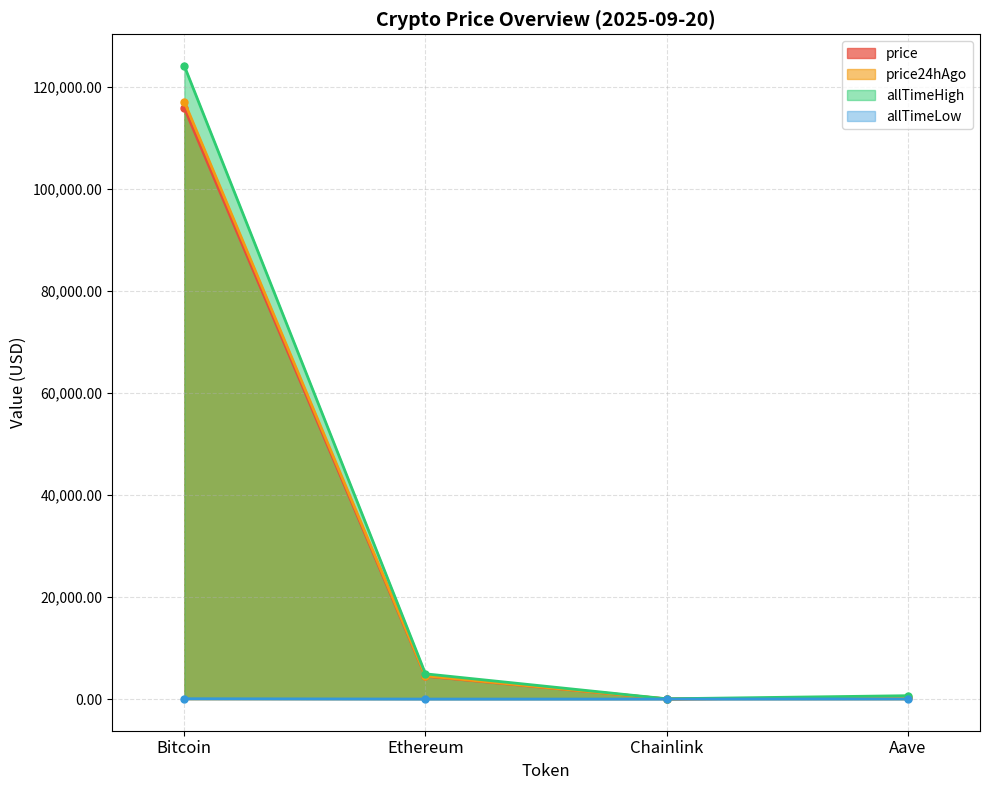

List the labels in order of allTimeLow value, largest first.

Bitcoin, Aave, Ethereum, Chainlink